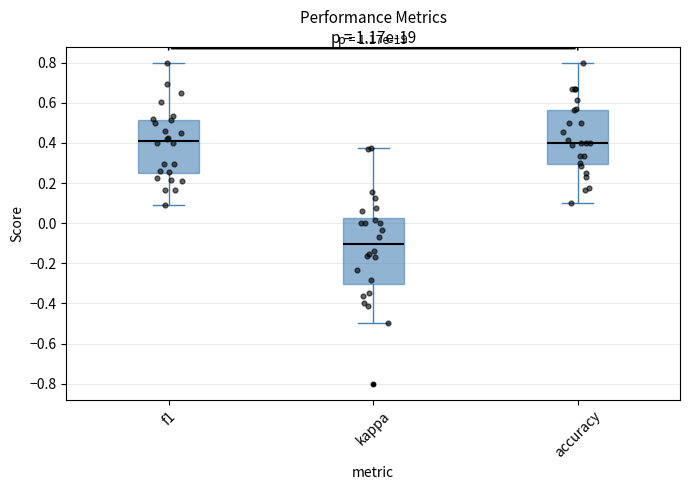

Where is the lower edge of the box for accuracy on the y-axis? The values are not printed on the chart, so give them approximately, as read against the axis.

0.30